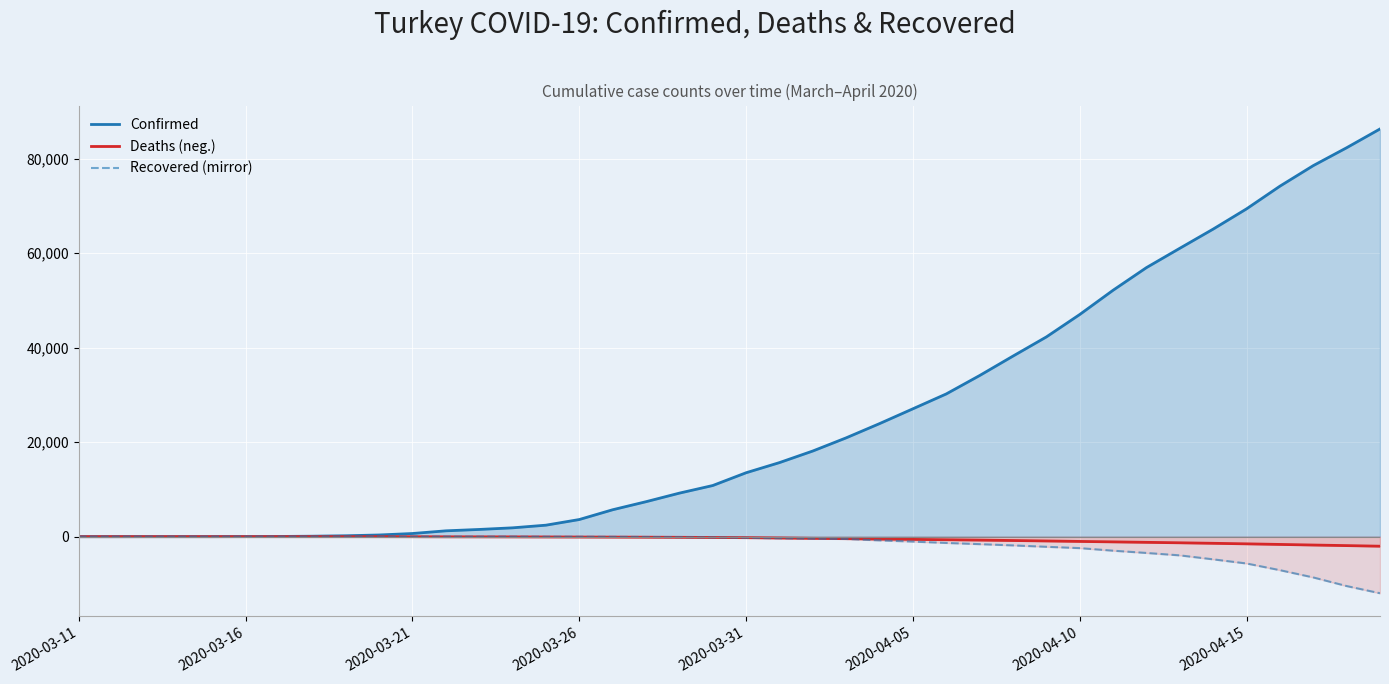

What is the value of the Confirmed point at the 7th from the left?

47